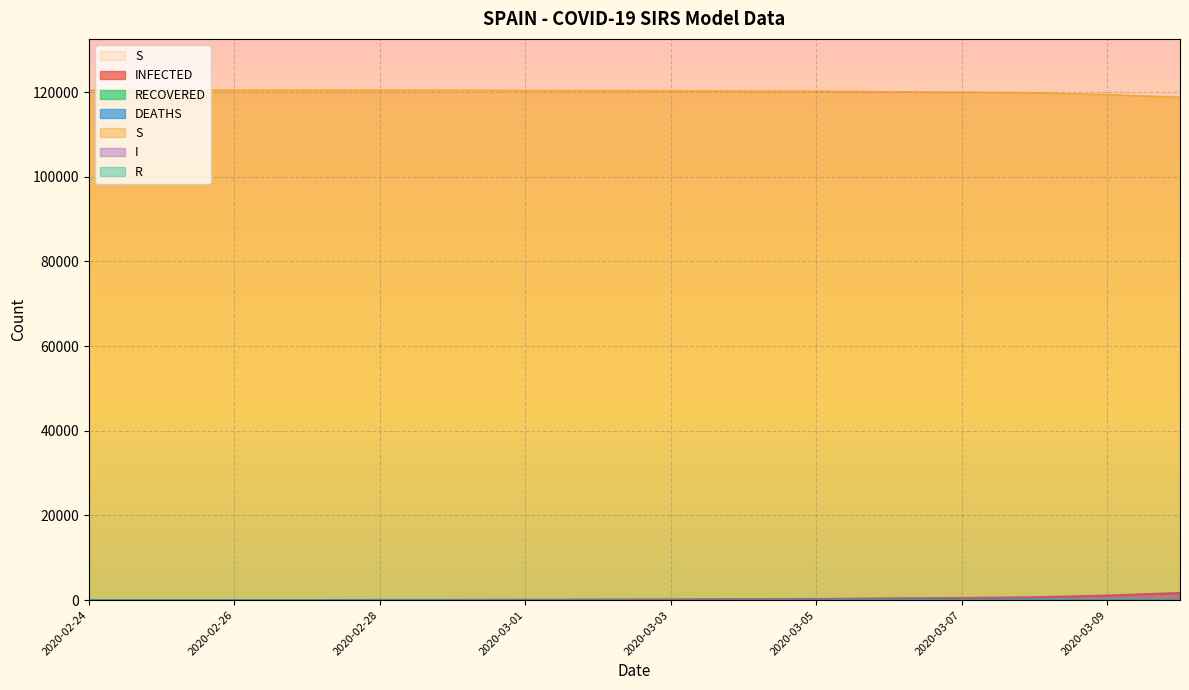

At which category does the chart reach its peak across all series?

2020-02-24